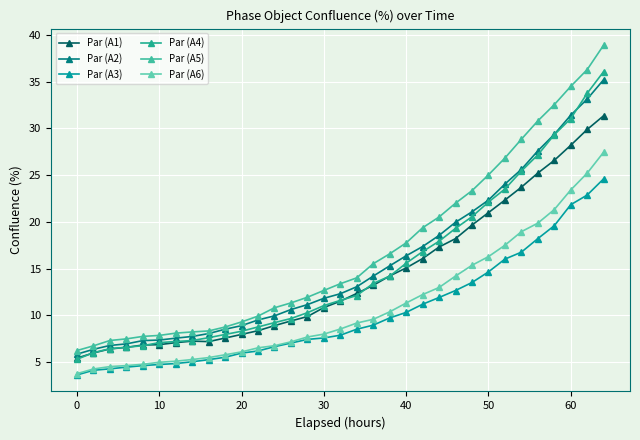

Is this an area chart (filled region under the line)?

No